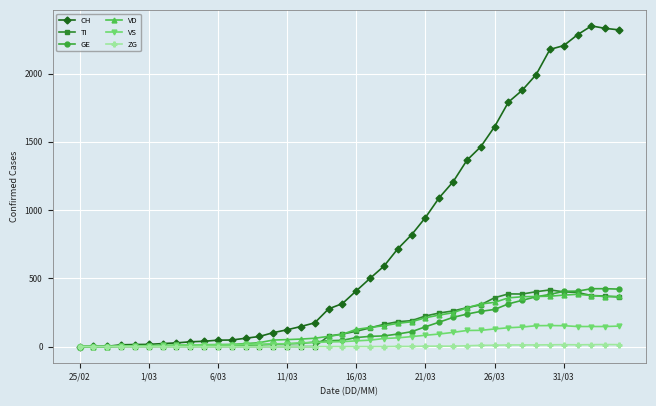

At how many categories does at least one series exceed 636?

17